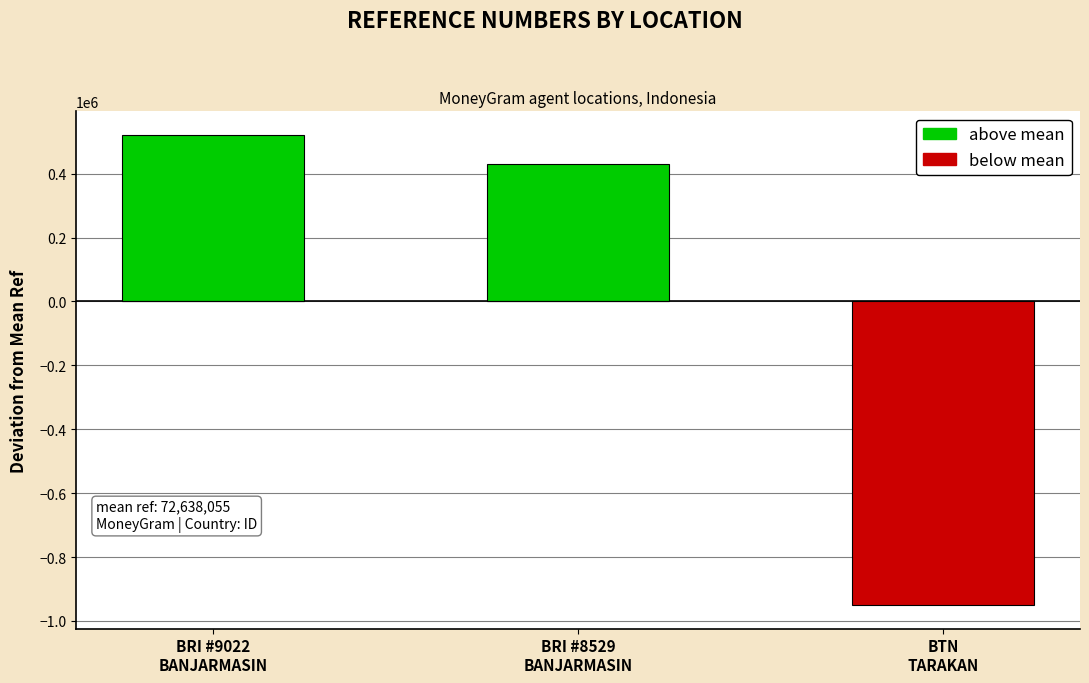

What are all the series names shown in the legend?

above mean, below mean